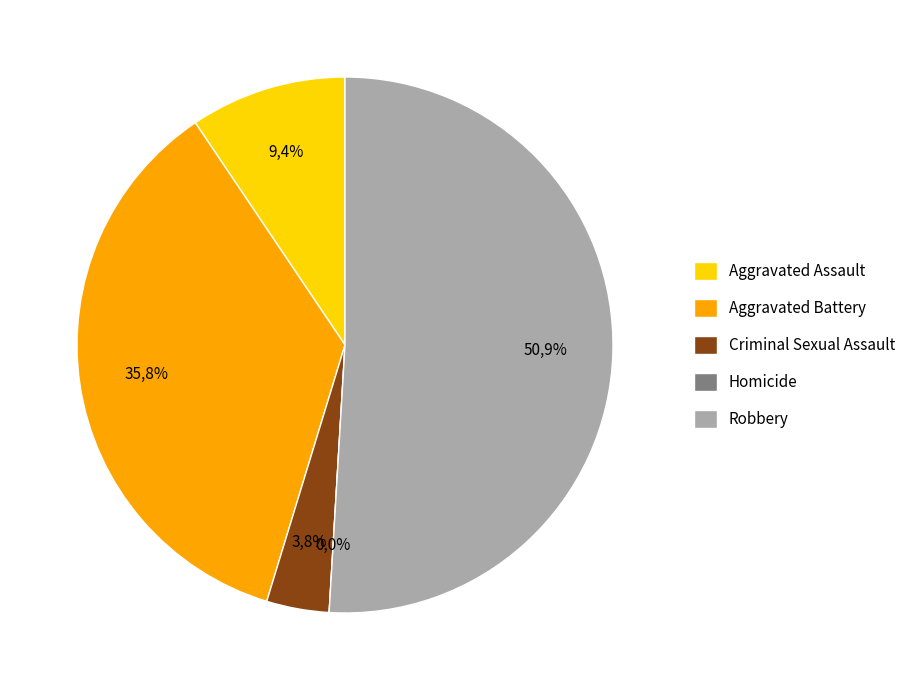

Does any single category account for the majority?

Yes